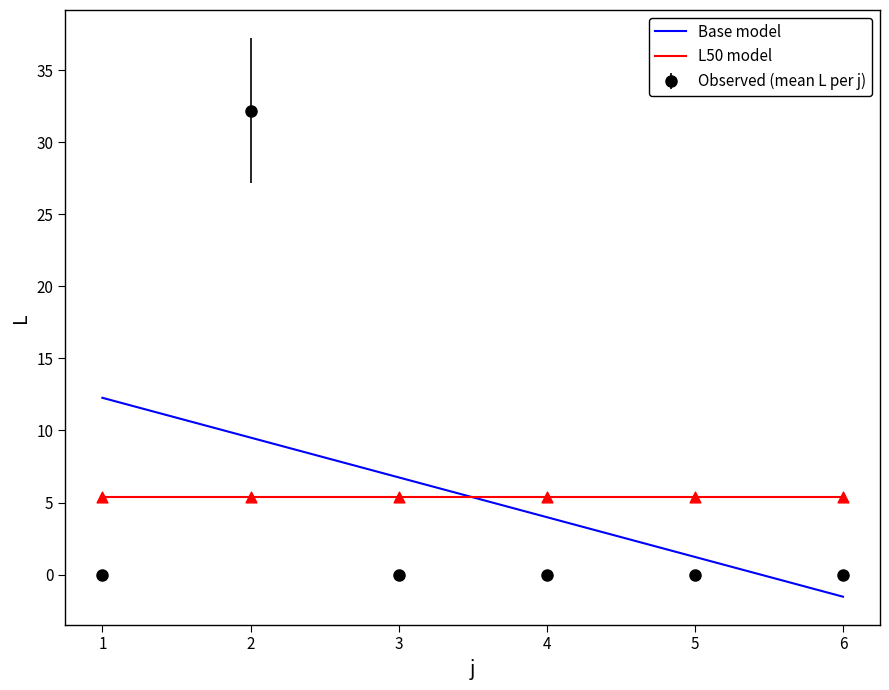

What is the total value across all series at 4?

9.4